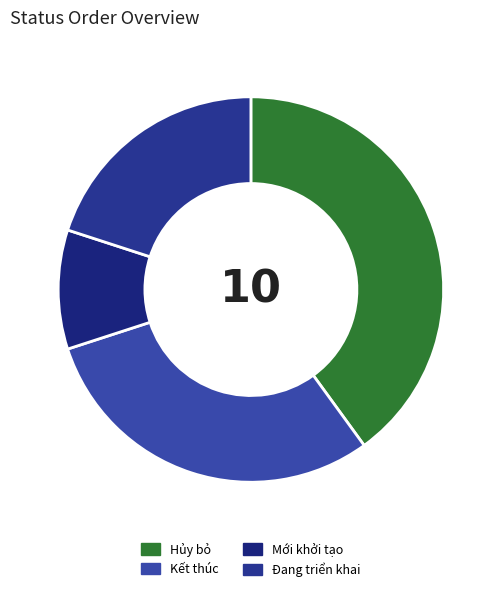

How many segments does this pie chart have?

4